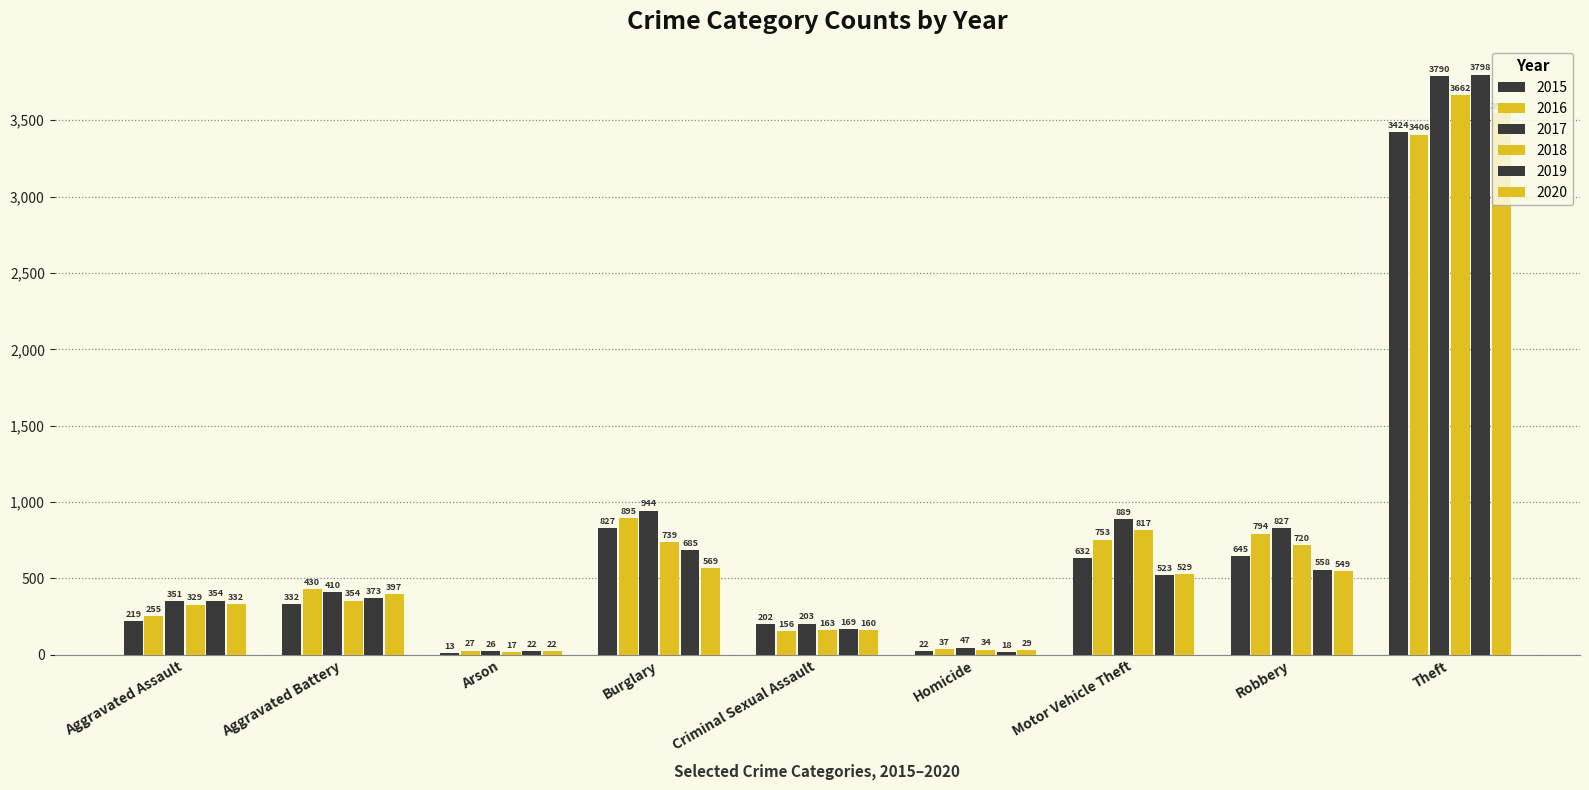

What position from the right is Robbery?

2